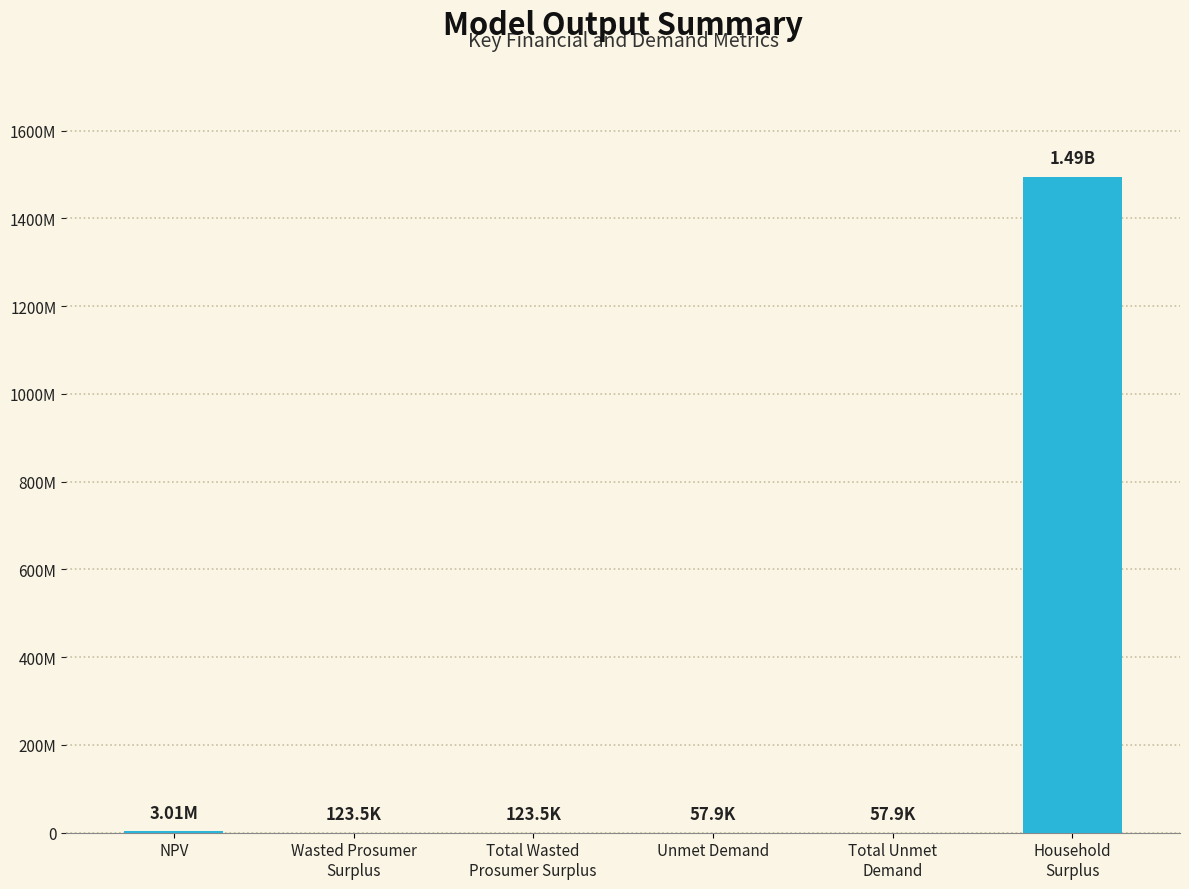

Are the bars horizontal?

No